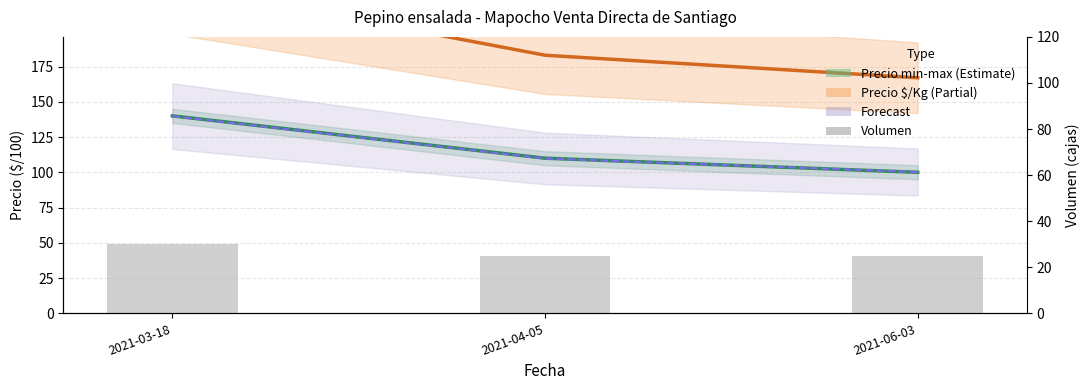

What is the average value of the Volumen series?

26.7